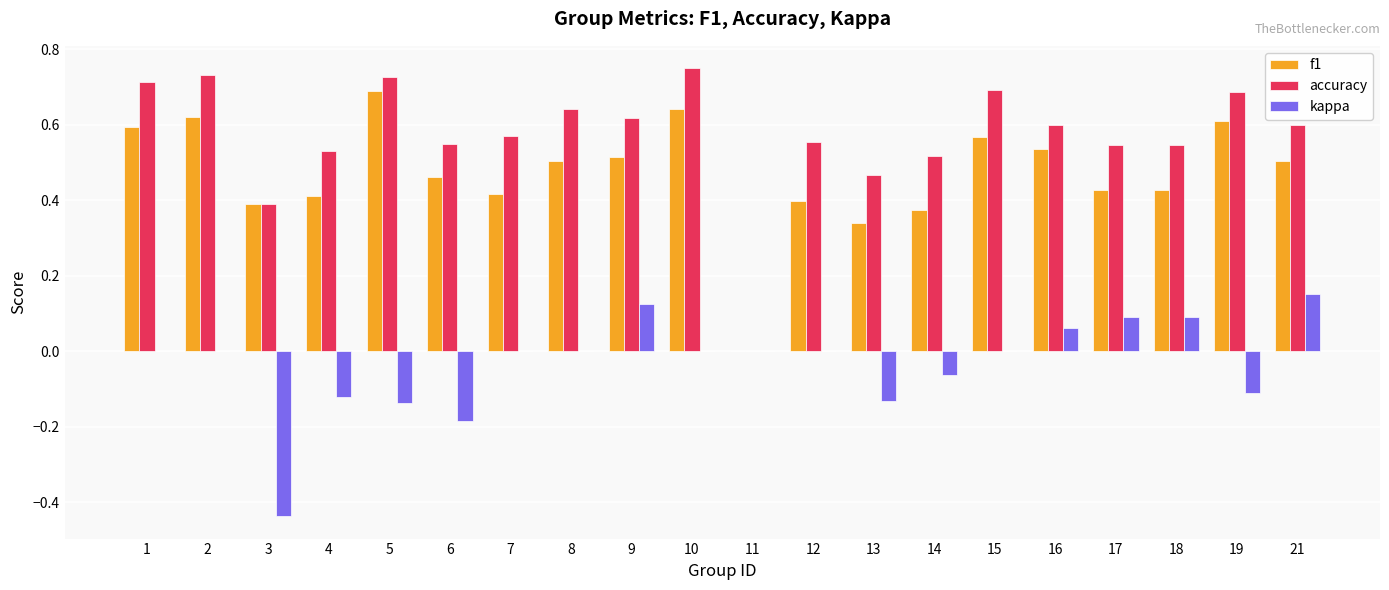

The value of kappa at 12 is 0.3. True or false?

False